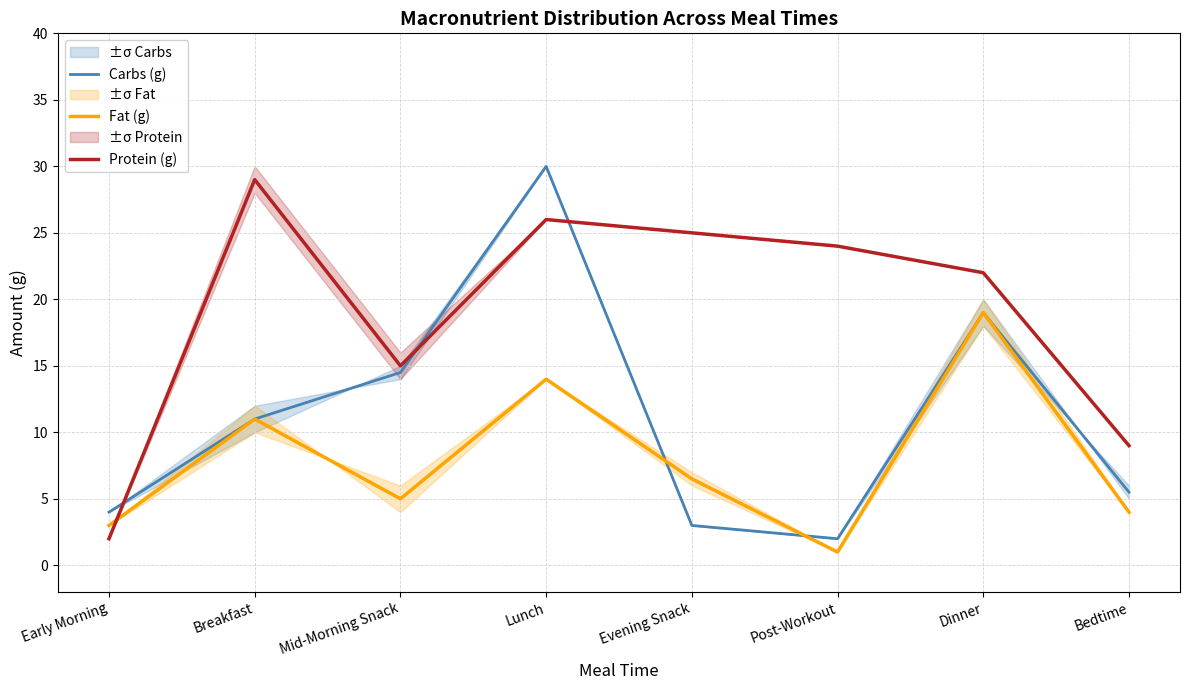

True or false: Carbs (g) has a value of 8.4 at Bedtime.

False